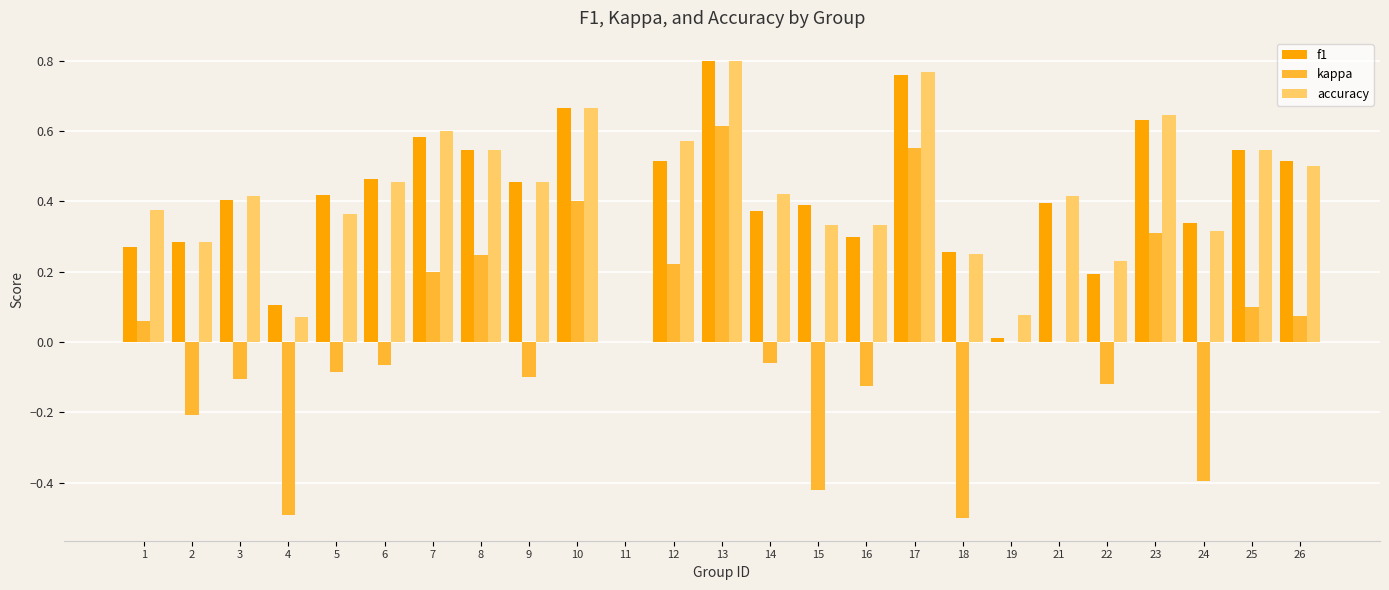

True or false: accuracy has a value of 1.3 at 13.

False